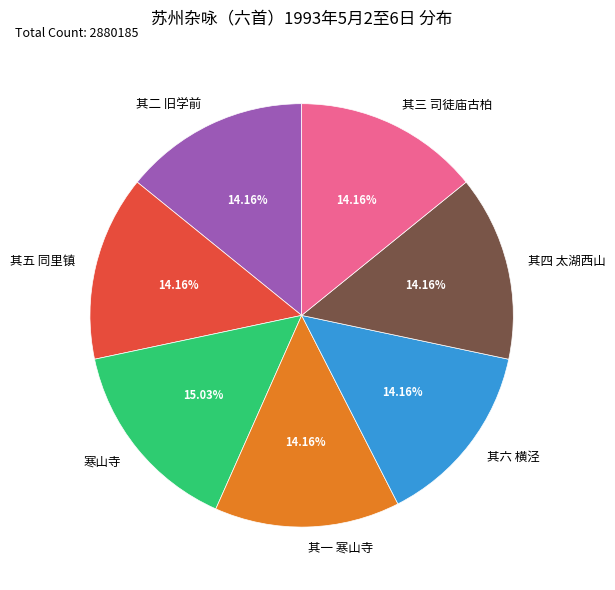

Approximately how many times larger is the value at 其四 太湖西山 compared to 寒山寺?

0.9